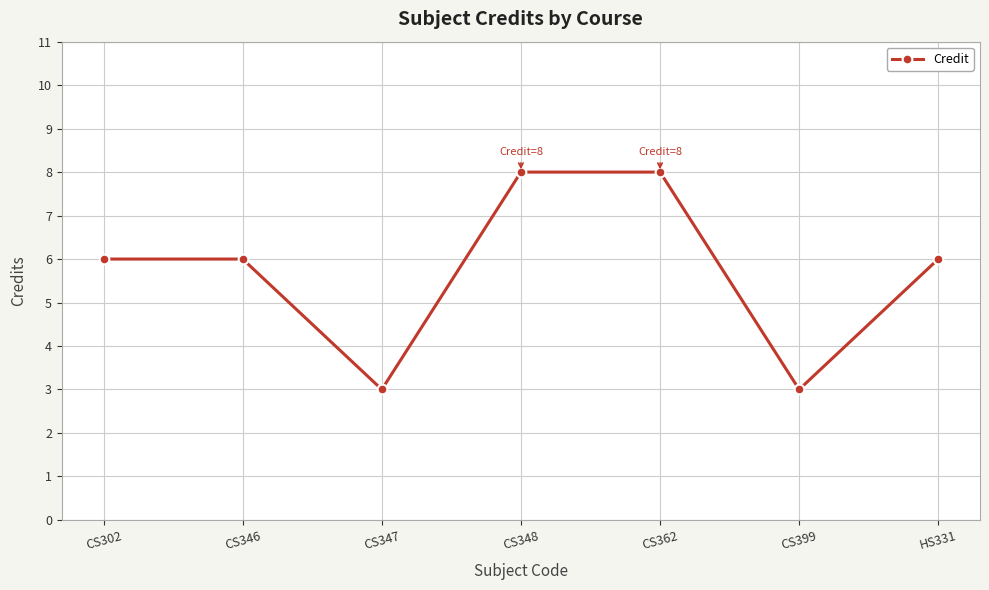

Reading right to left, transcribe all the data shown in this chart.

6	3	8	8	3	6	6